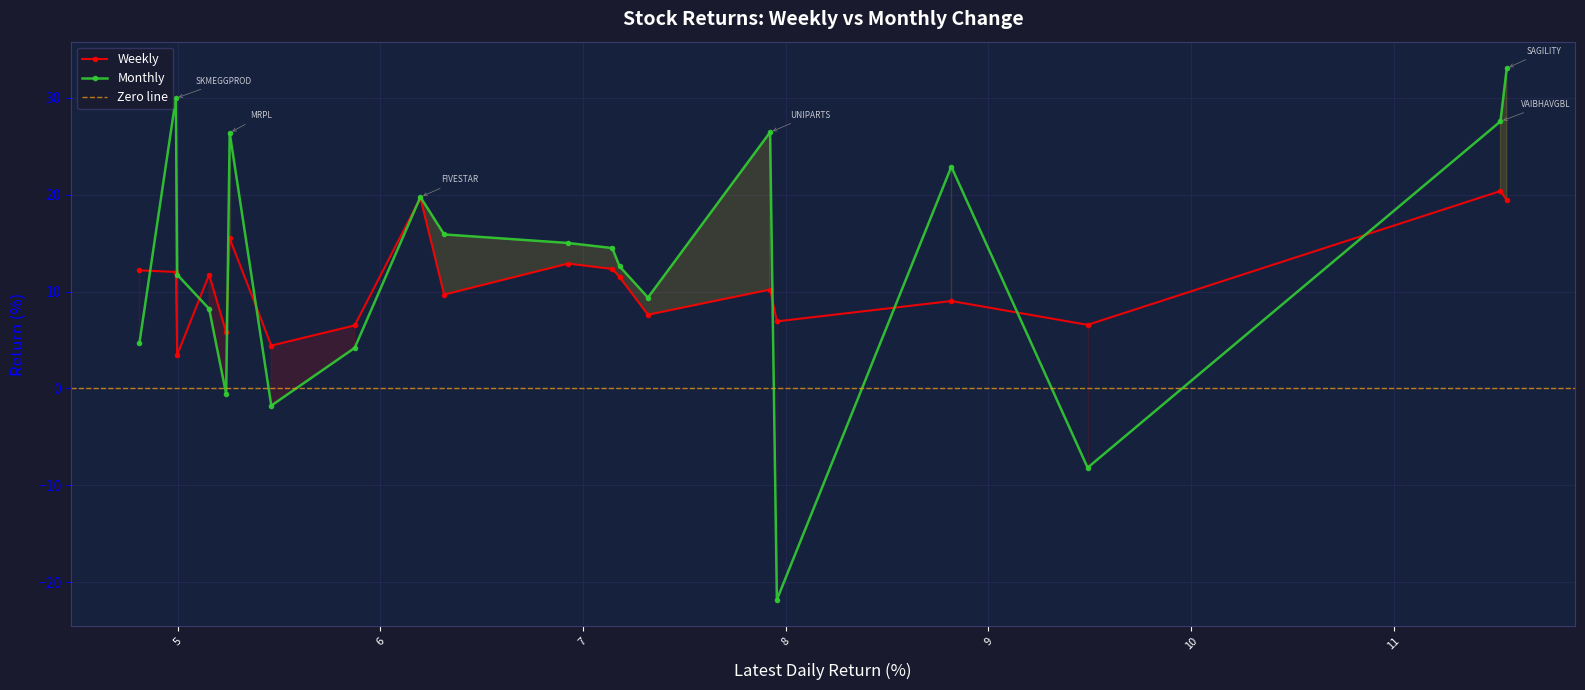

True or false: Weekly has more than 2 interior local peaks.

True